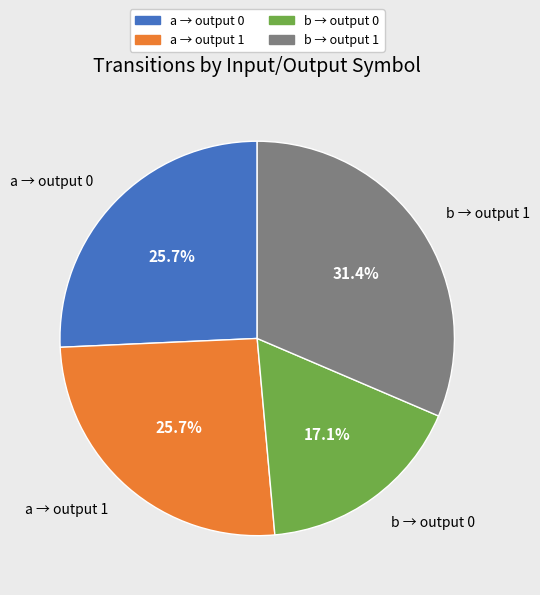

Between b → output 0 and a → output 1, which is larger?

a → output 1